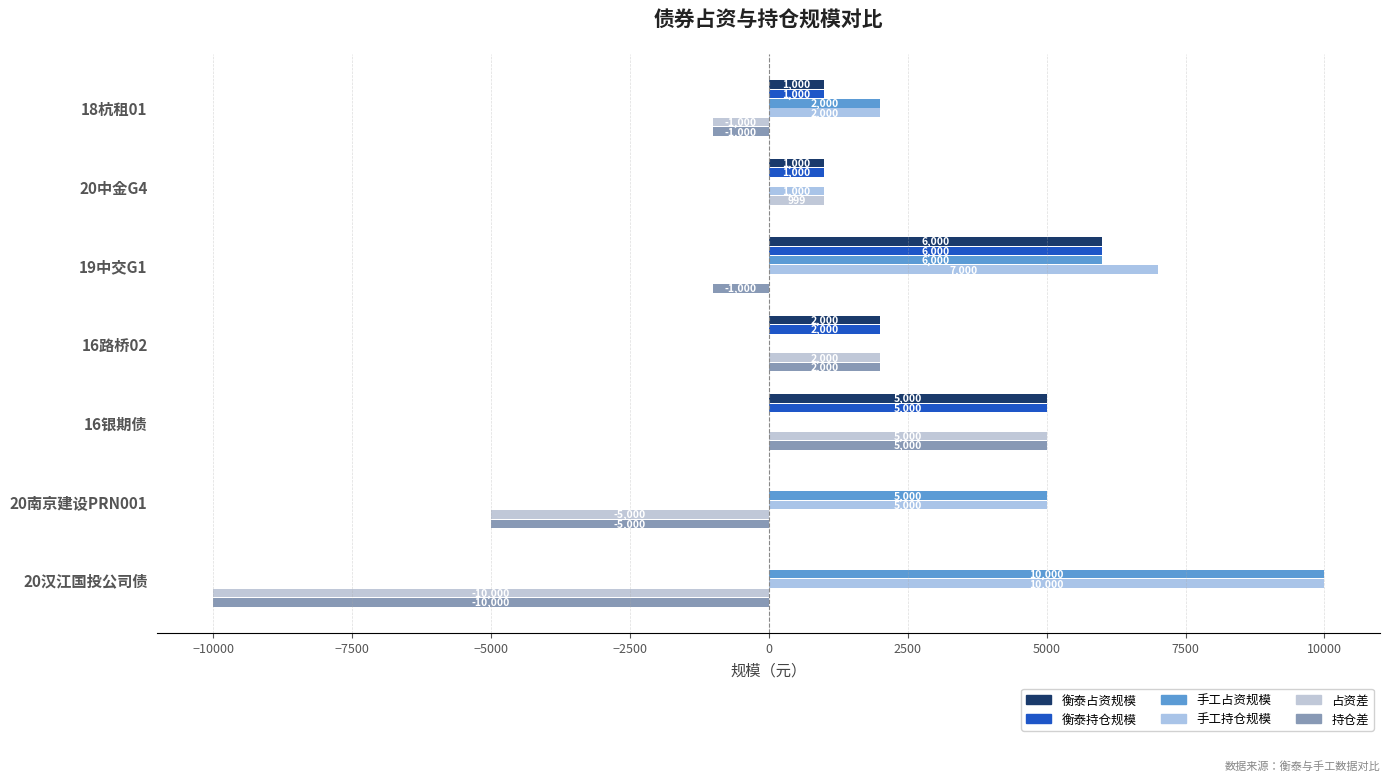

List the series in order of their peak value, highest first.

手工占资规模, 手工持仓规模, 衡泰占资规模, 衡泰持仓规模, 占资差, 持仓差